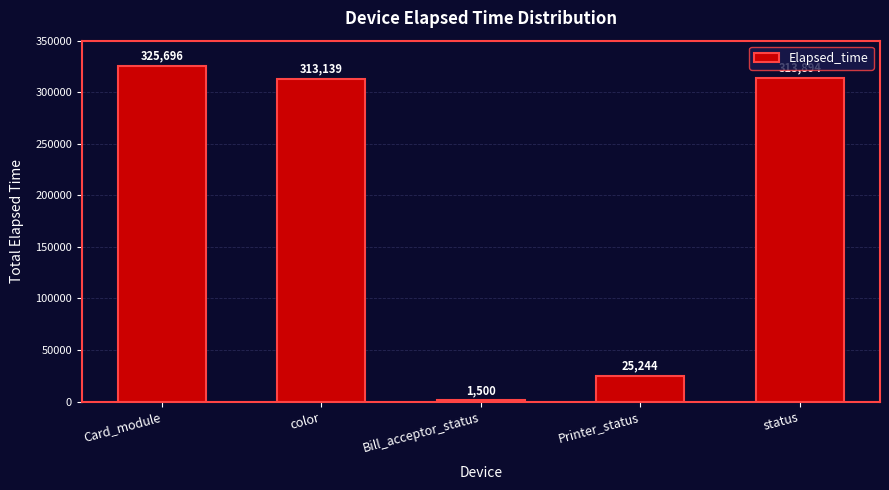

What is the average value?

195895